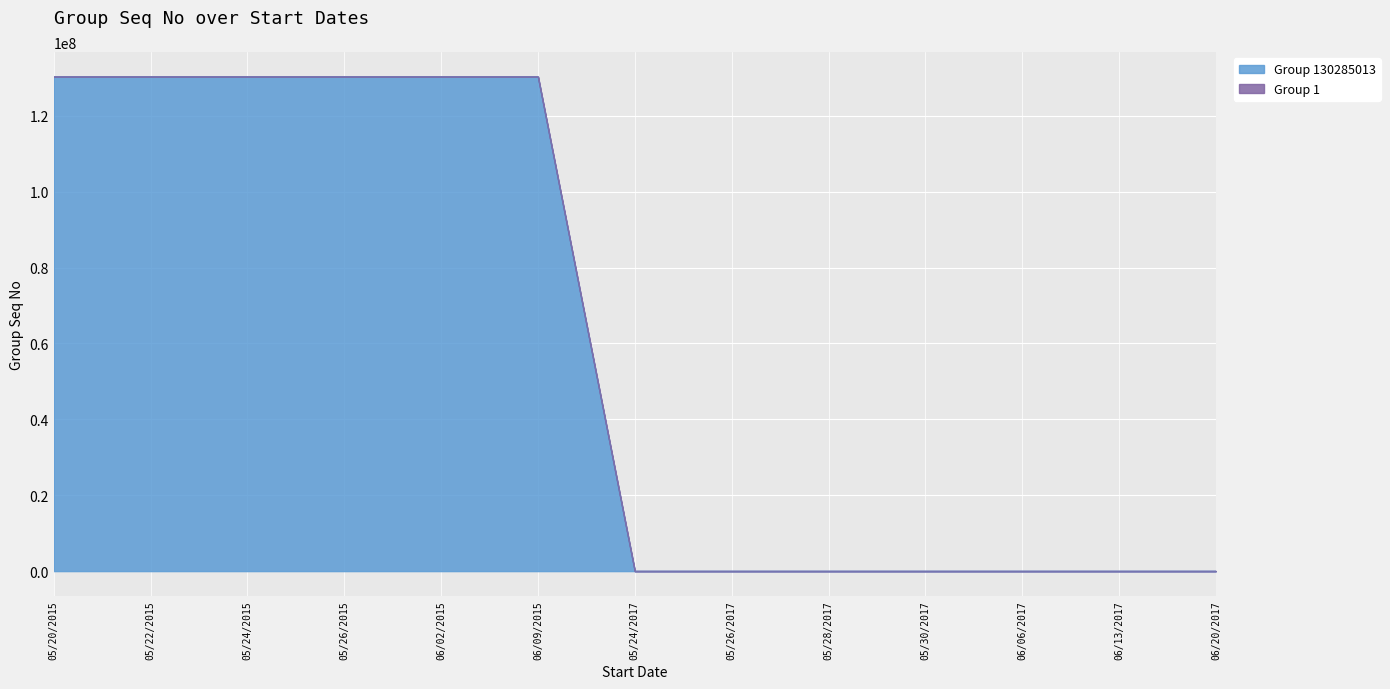

Reading left to right, what are all the values shown in this chart?

Group 130285013: 130285013	130285013	130285013	130285013	130285013	130285013	0	0	0	0	0	0	0
Group 1: 130285013	130285013	130285013	130285013	130285013	130285013	1	1	1	1	1	1	1